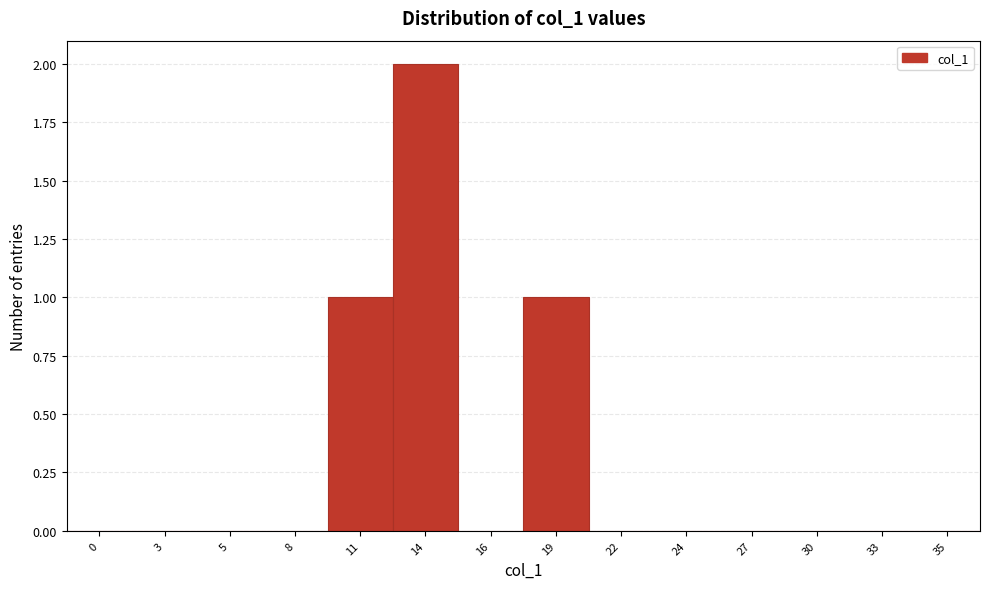

Reading left to right, extract all data points from this chart.

0=0.0	3=0.0	5=0.0	8=0.0	11=1.0	14=2.0	16=0.0	19=1.0	22=0.0	24=0.0	27=0.0	30=0.0	33=0.0	35=0.0